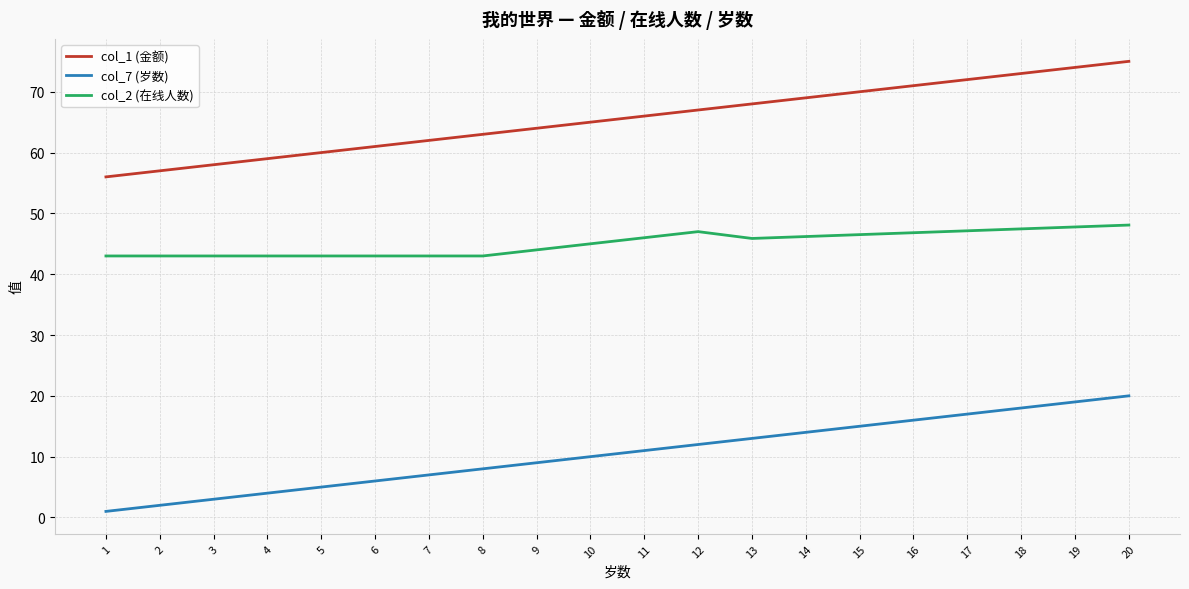

What is the sum of the col_2 (在线人数) values at 16 and 12?

93.8